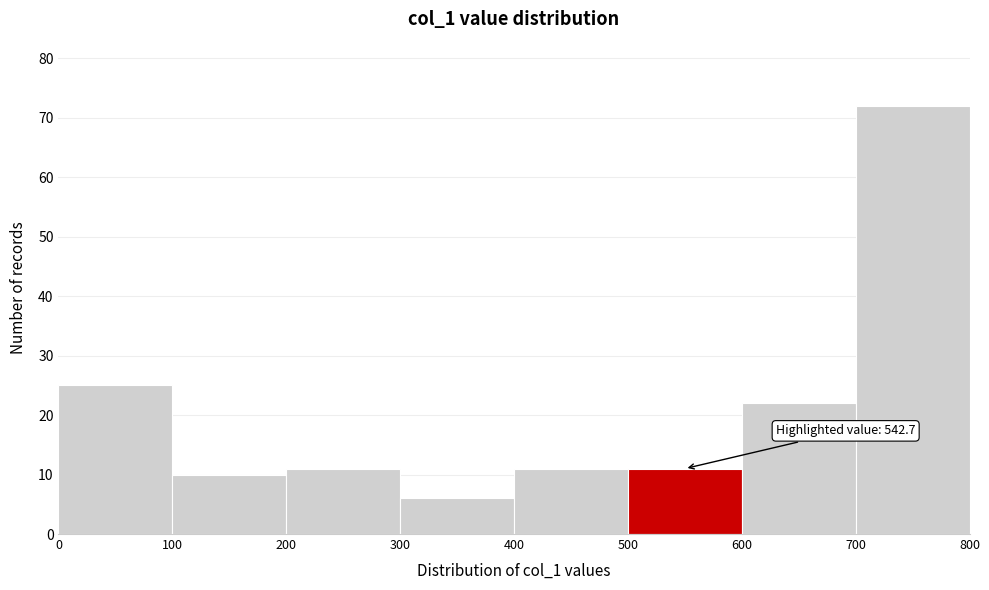

Over which range of the x-axis is the bar tallest?

700 to 800